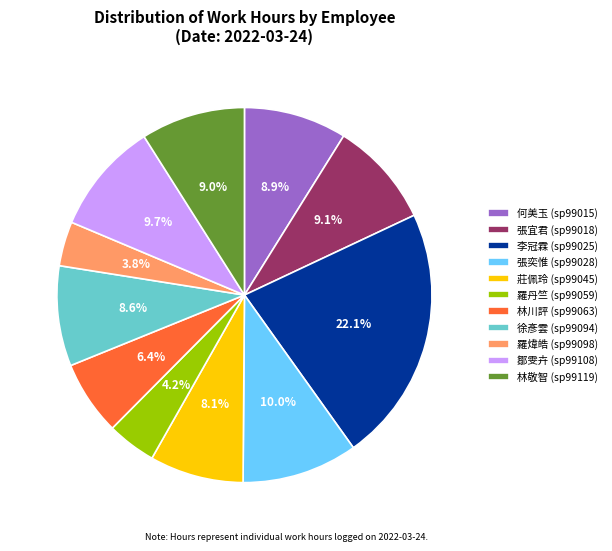

To the nearest percent, what portion does 張奕惟 represent?

10%